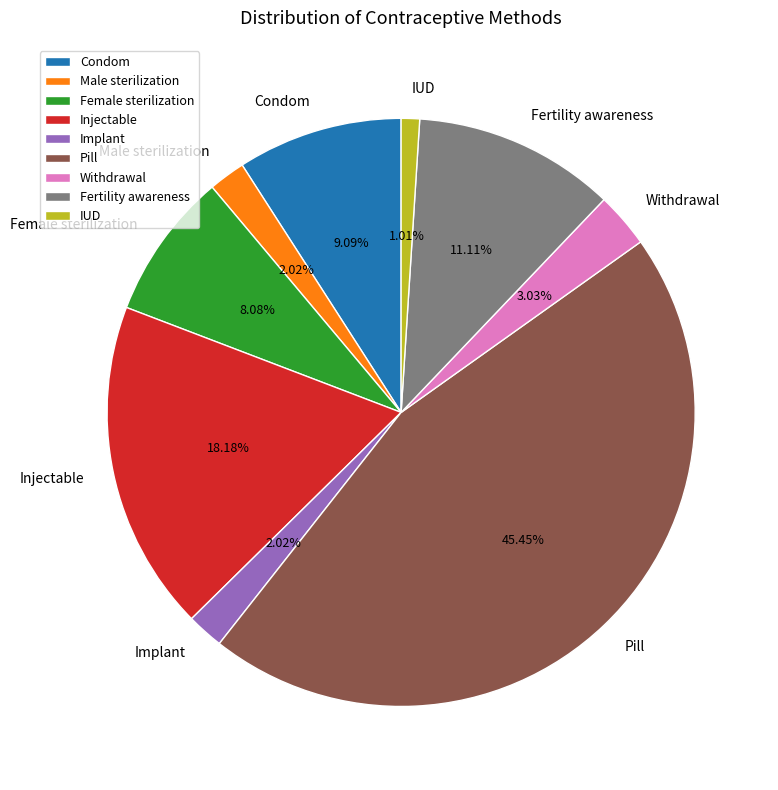

The Female sterilization slice represents 17% of the pie. True or false?

False